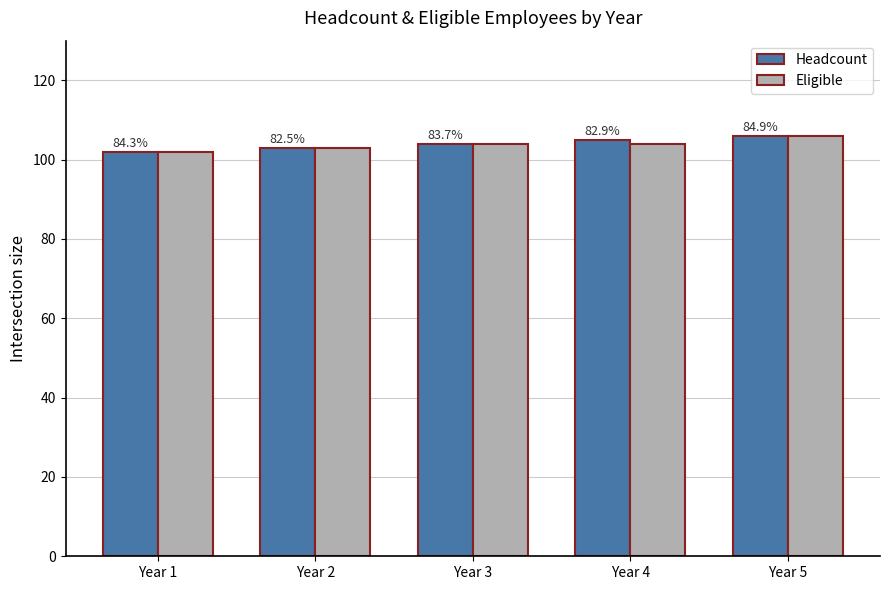

What is the sum of all Eligible values?

519